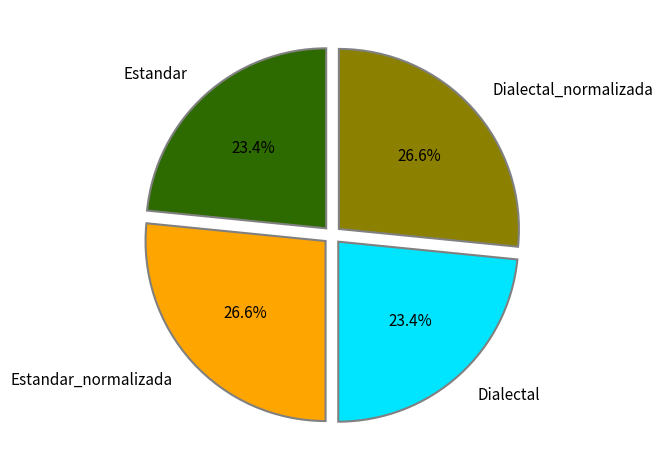

What percentage is NOT represented by Dialectal?

76.6%